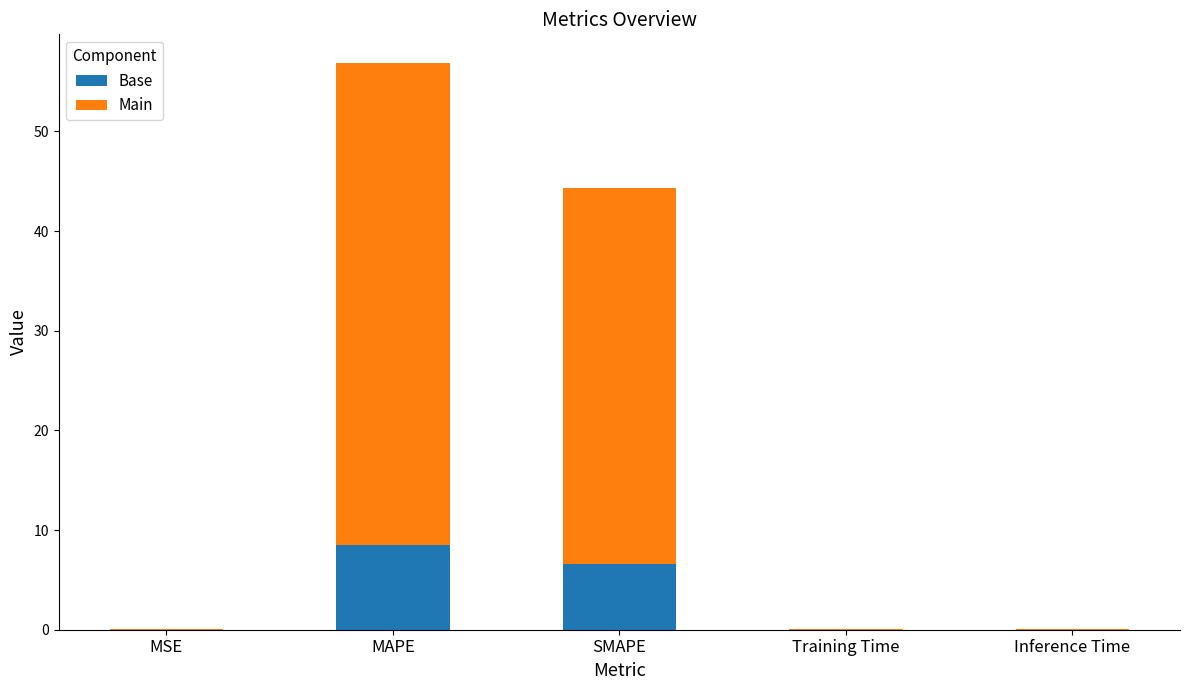

What is the highest value of the Base series?

8.5